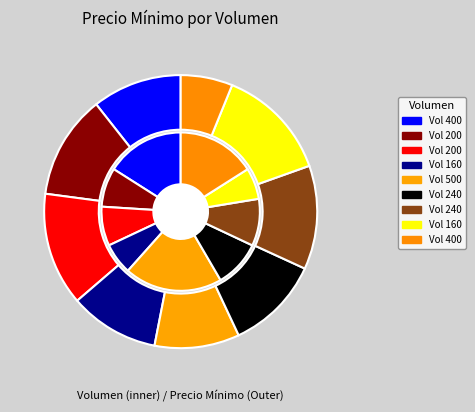

Which has a higher value, 400 or 240?

240